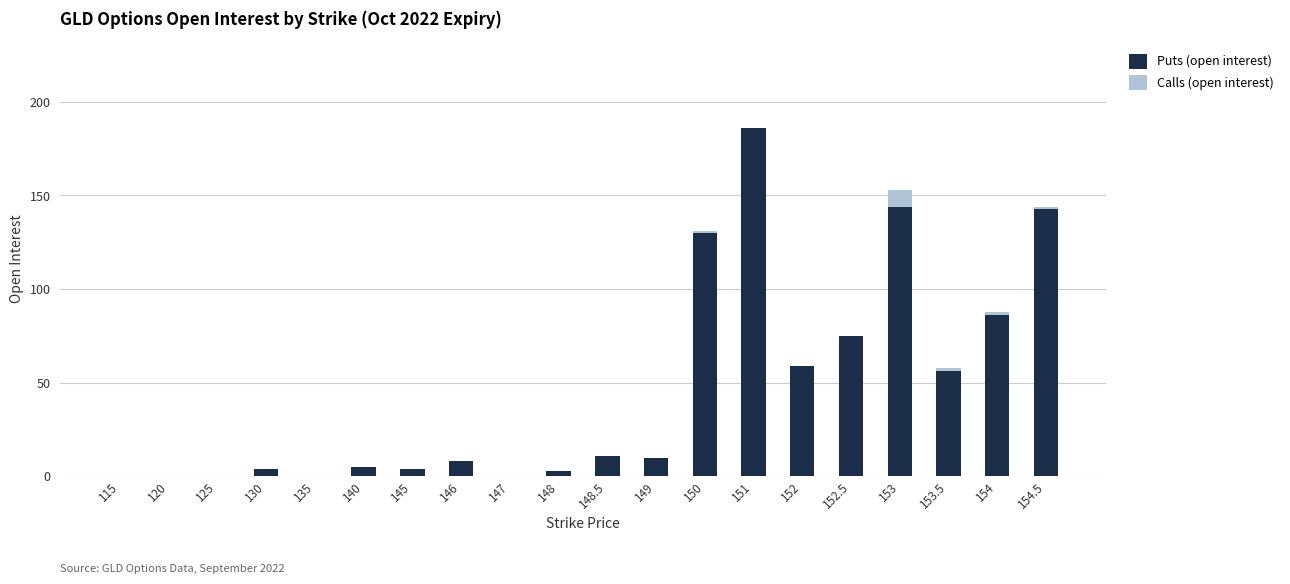

Count the number of data series in this chart.

2